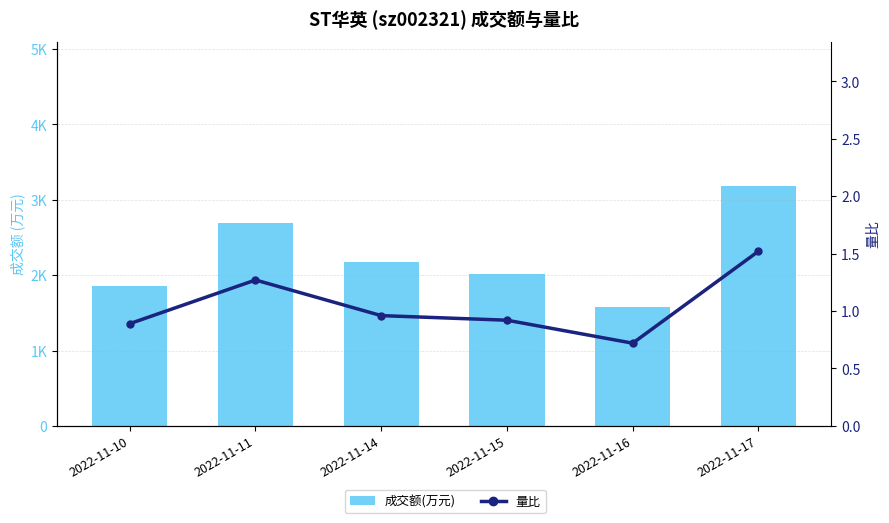

What is the sum of the 成交额(万元) values at 2022-11-16 and 2022-11-15?

3602.0